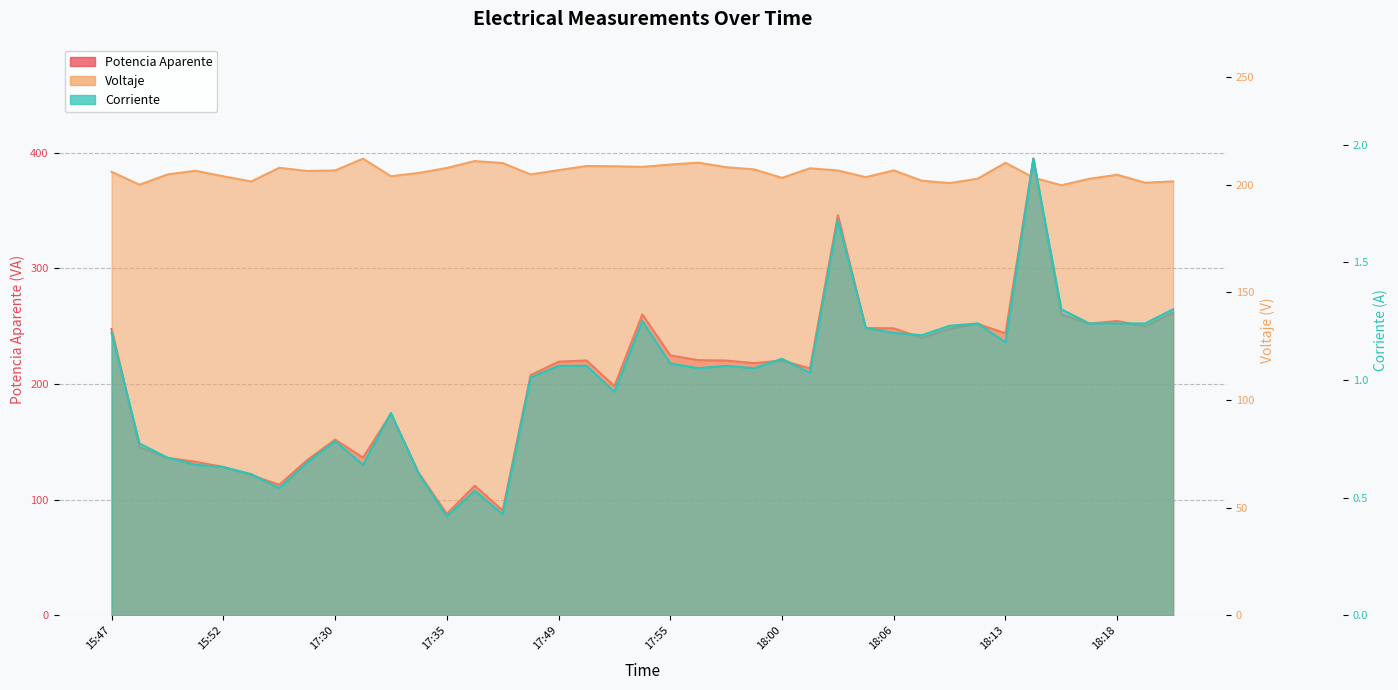

List the series in order of their peak value, highest first.

Potencia Aparente, Voltaje, Corriente